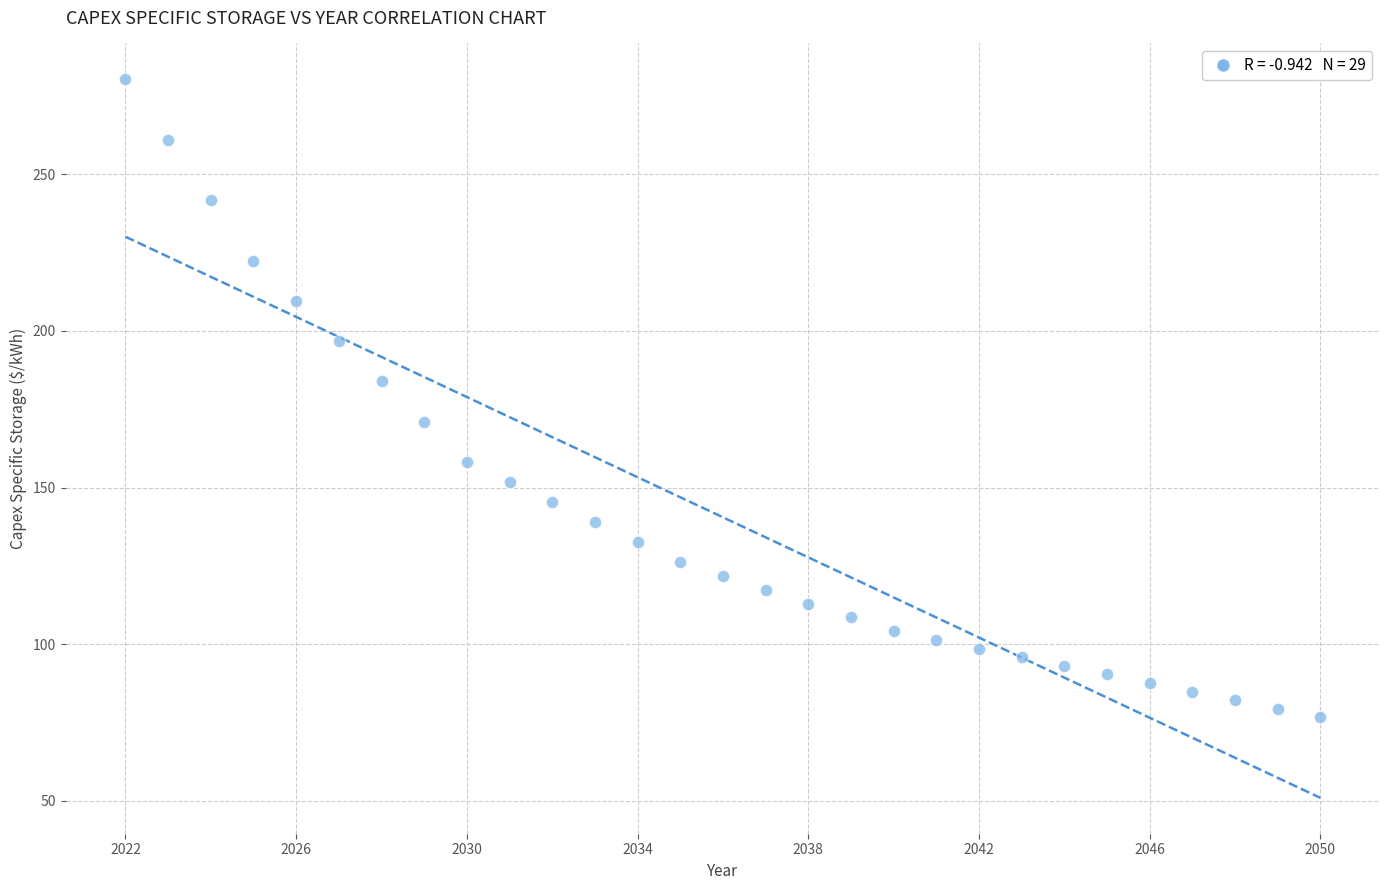

What is the range of X values (max minus min)?

28.0